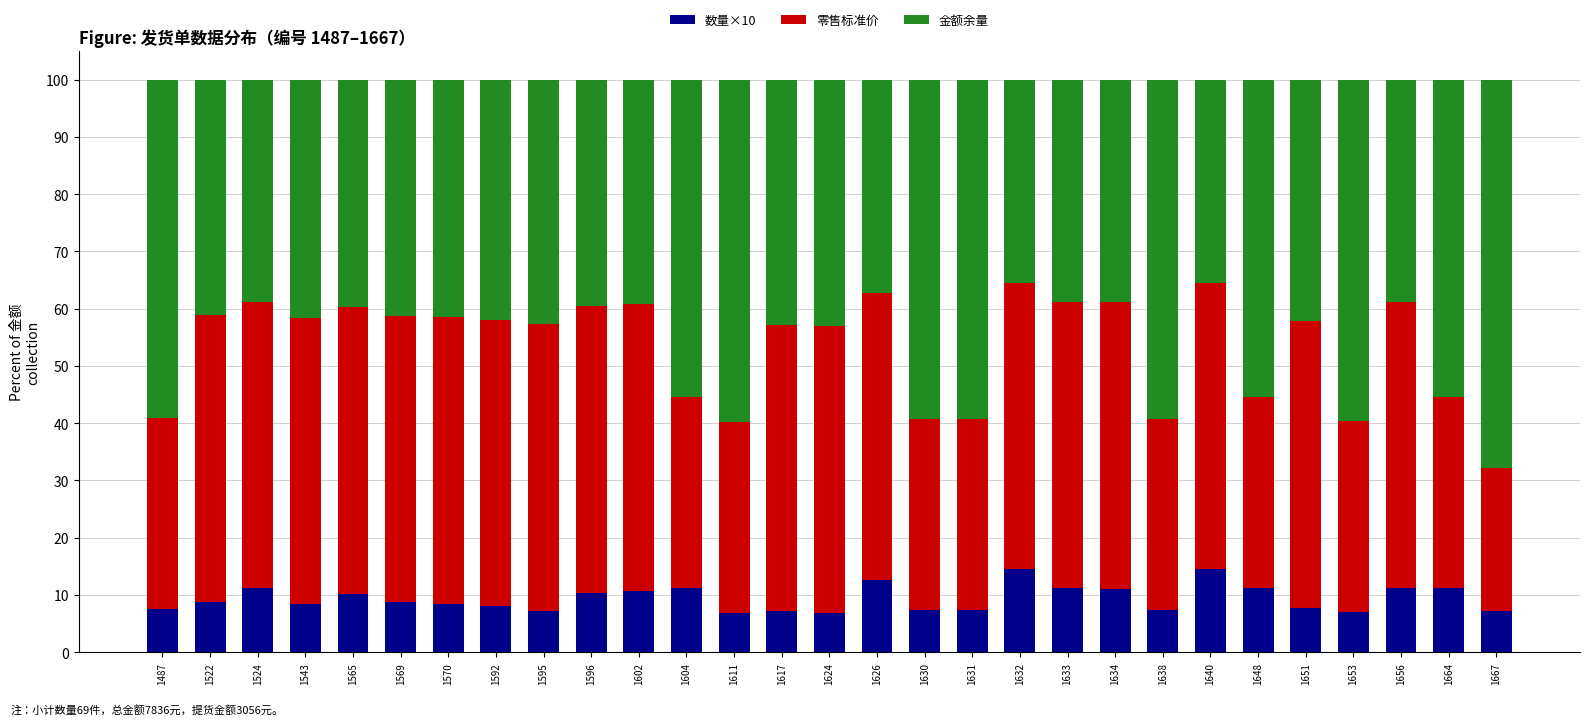

What is the sum of all 数量×10 values?

273.9